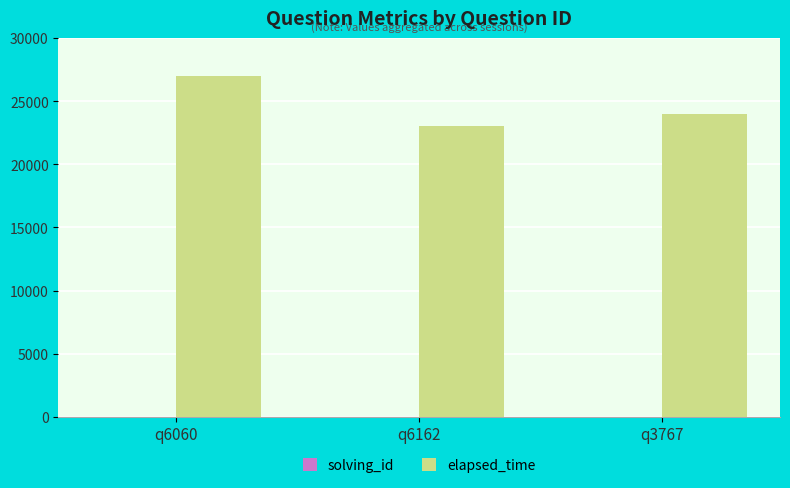

Between q6060 and q3767, which series saw the biggest shift?

elapsed_time